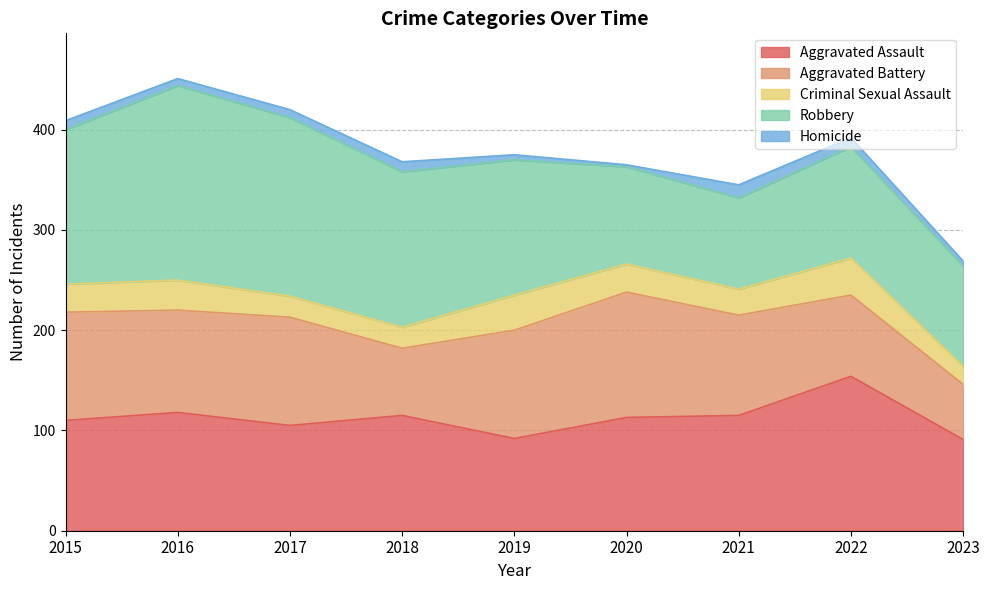

Reading left to right, list all the values displayed in this chart.

Aggravated Assault: 2015=110	2016=118	2017=105	2018=115	2019=92	2020=113	2021=115	2022=154	2023=91
Aggravated Battery: 2015=108	2016=102	2017=108	2018=67	2019=108	2020=125	2021=100	2022=81	2023=55
Criminal Sexual Assault: 2015=28	2016=30	2017=21	2018=21	2019=35	2020=28	2021=26	2022=37	2023=18
Robbery: 2015=154	2016=194	2017=178	2018=155	2019=135	2020=97	2021=91	2022=111	2023=100
Homicide: 2015=9	2016=7	2017=8	2018=10	2019=5	2020=2	2021=13	2022=9	2023=5